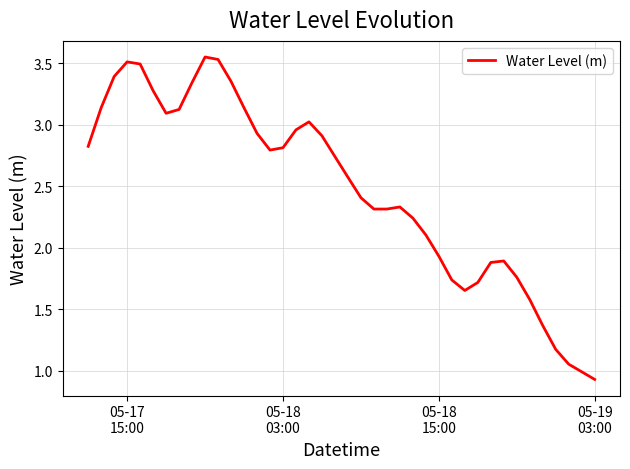

What is the difference between the maximum and minimum values?

2.6